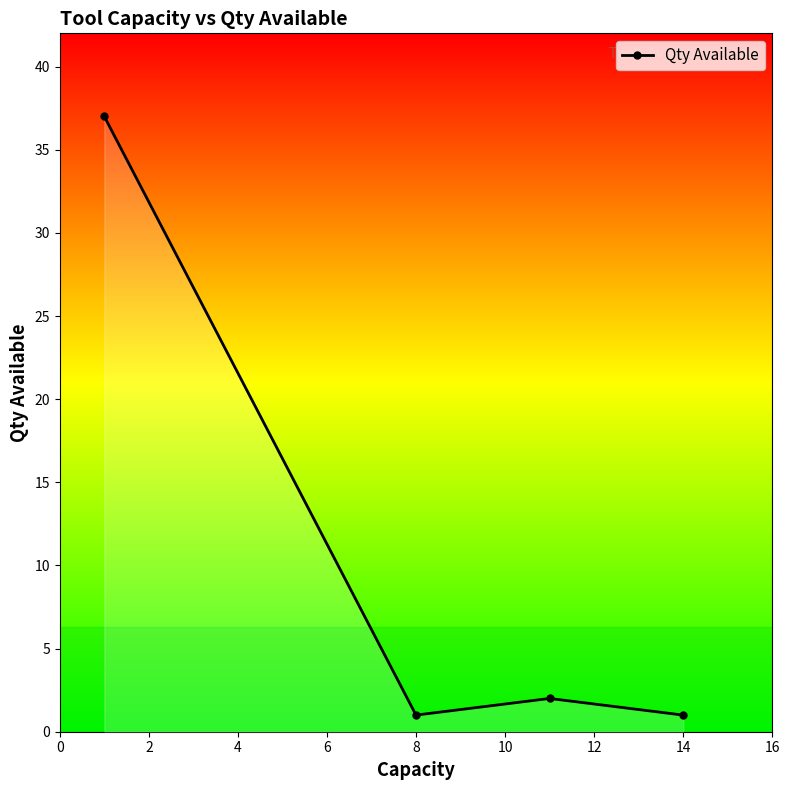

What is the difference between the maximum and minimum values?

36